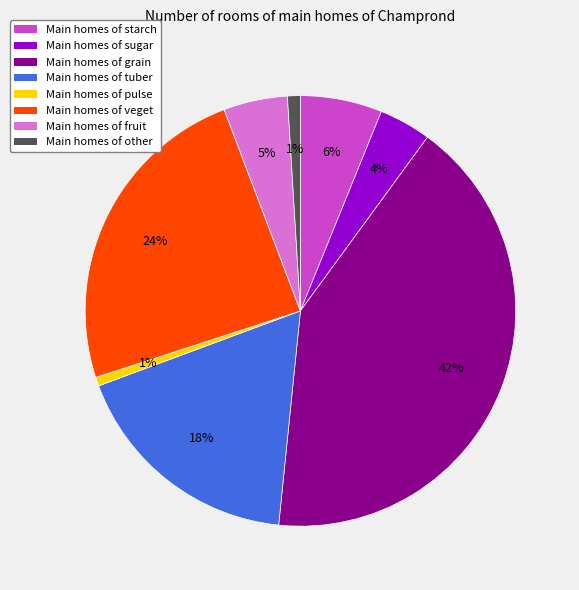

The Main homes of veget slice represents 16% of the pie. True or false?

False